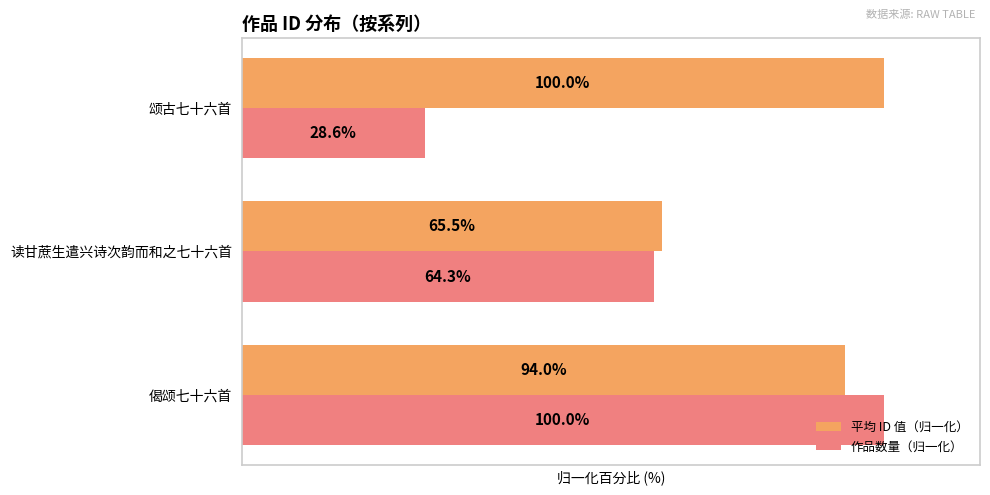

Between 读甘蔗生遣兴诗次韵而和之七十六首 and 颂古七十六首, which series saw the biggest shift?

作品数量（归一化）